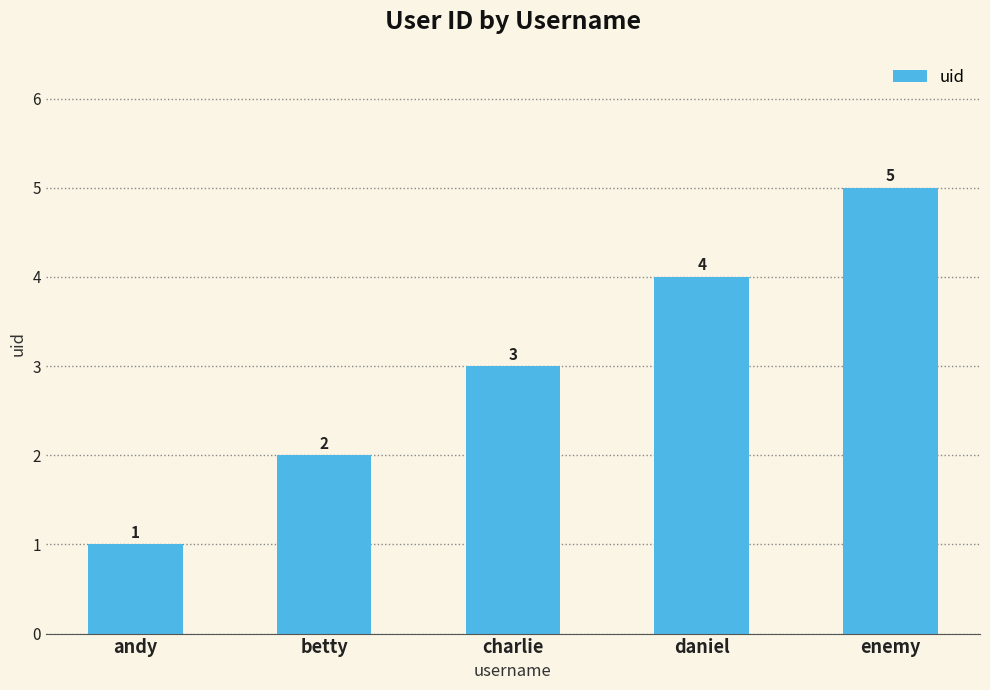

How many distinct data groups are displayed?

1